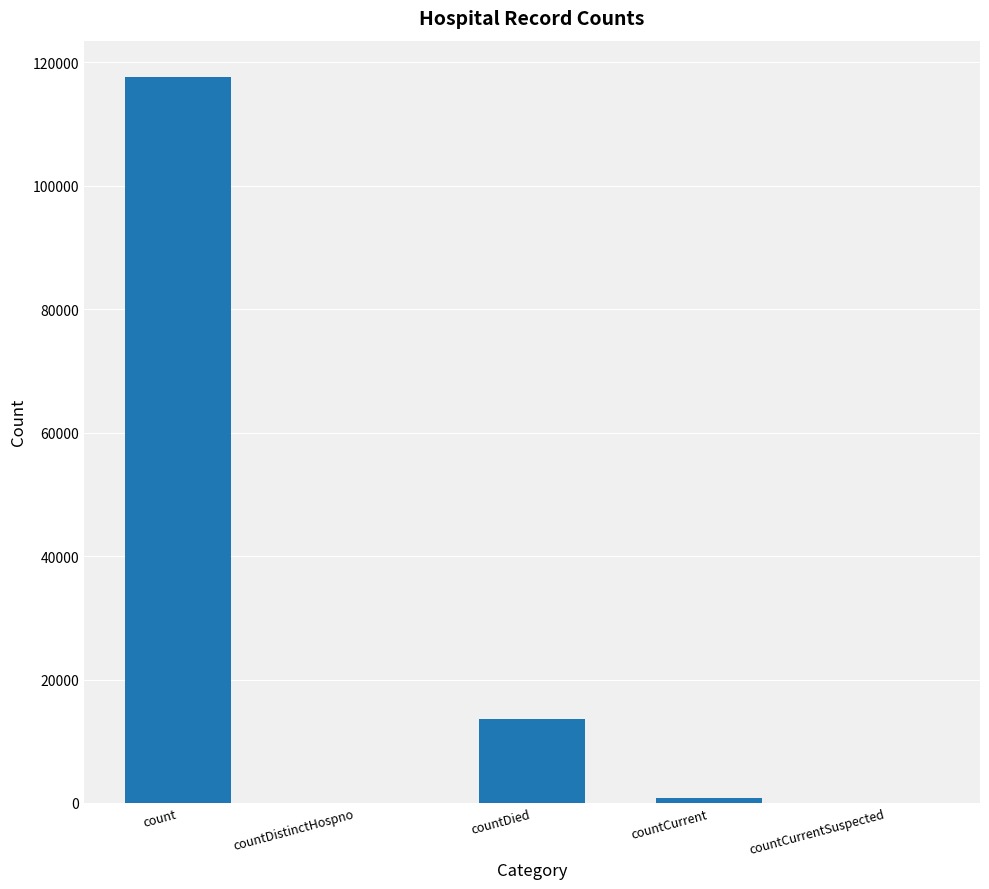

Read the value at countDied, to the nearest 100.

13600